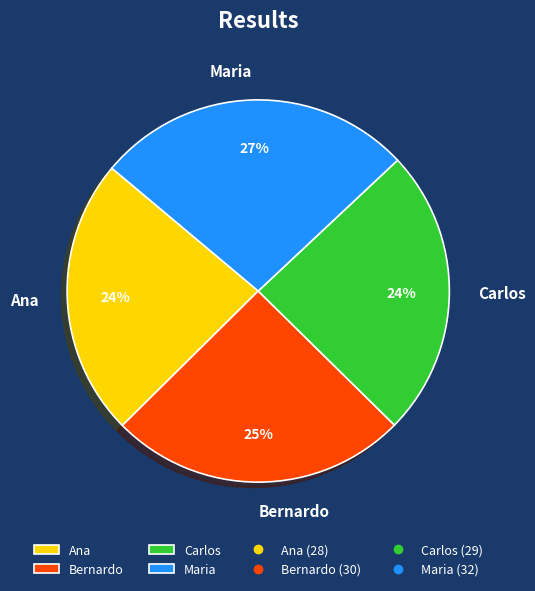

Is it true that Carlos is 34% of the pie?

False